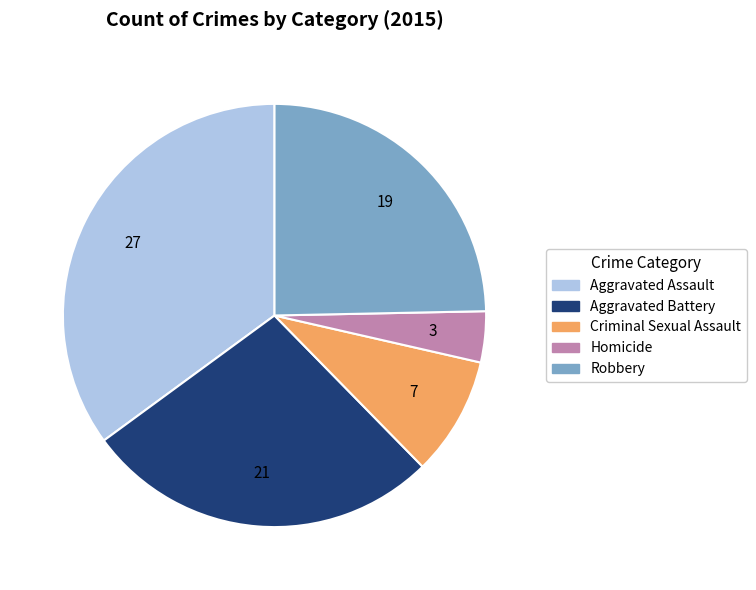

Rank the categories by value from lowest to highest.

Homicide, Criminal Sexual Assault, Robbery, Aggravated Battery, Aggravated Assault